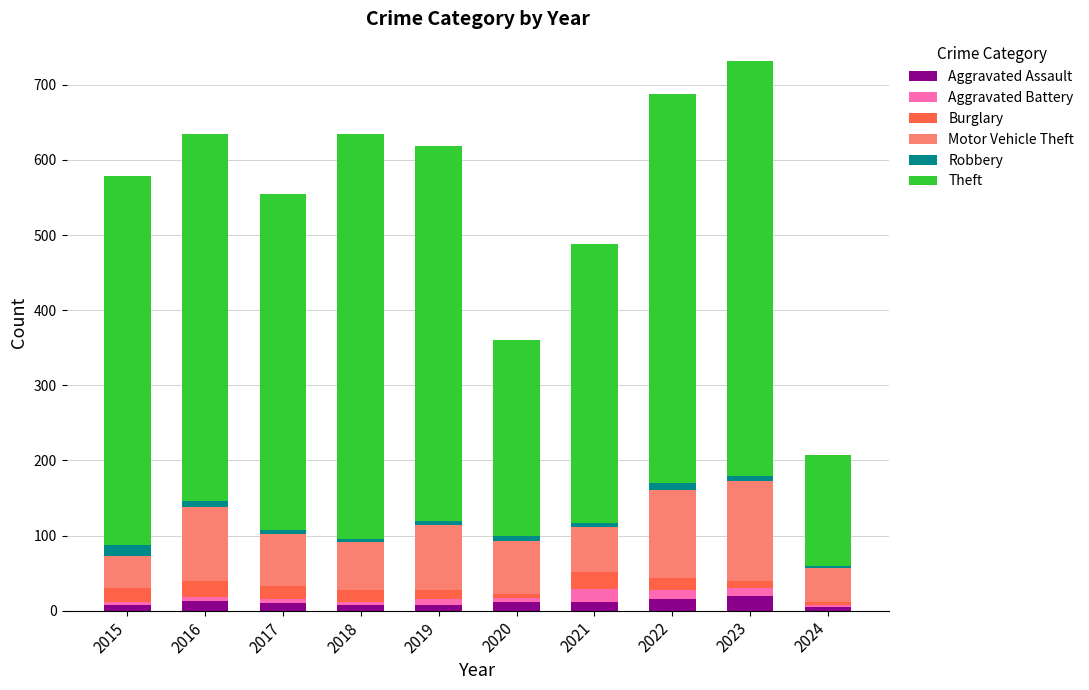

What is the maximum value for Aggravated Assault?

19